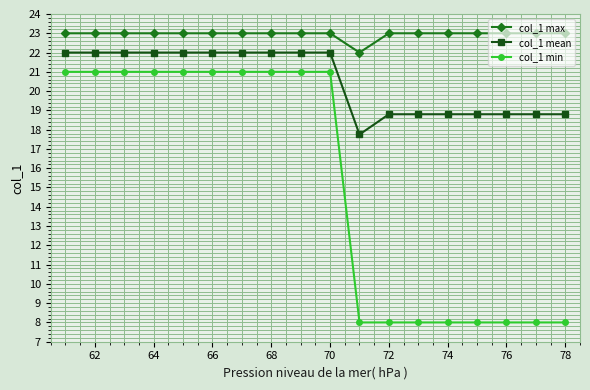

What is the average value of the col_1 min series?

15.2